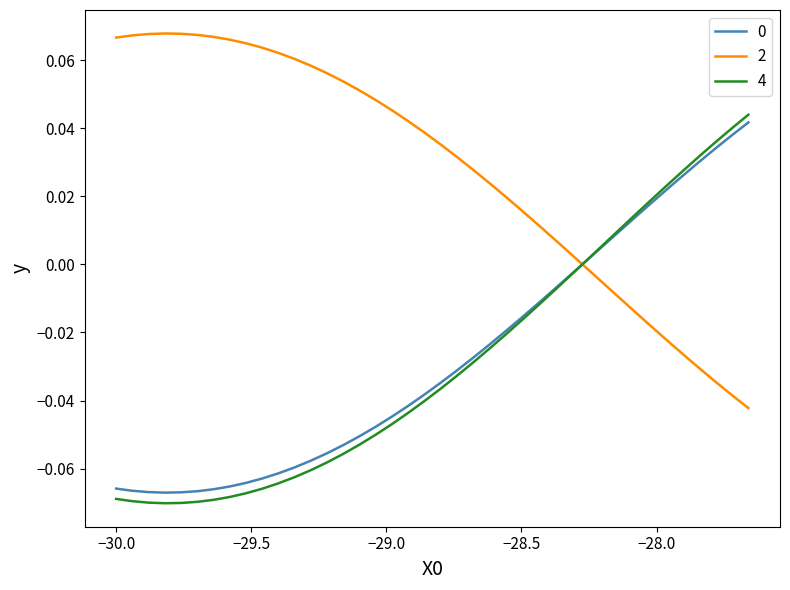

After their last crossing, which series has the higher values: 2 or 4?

4